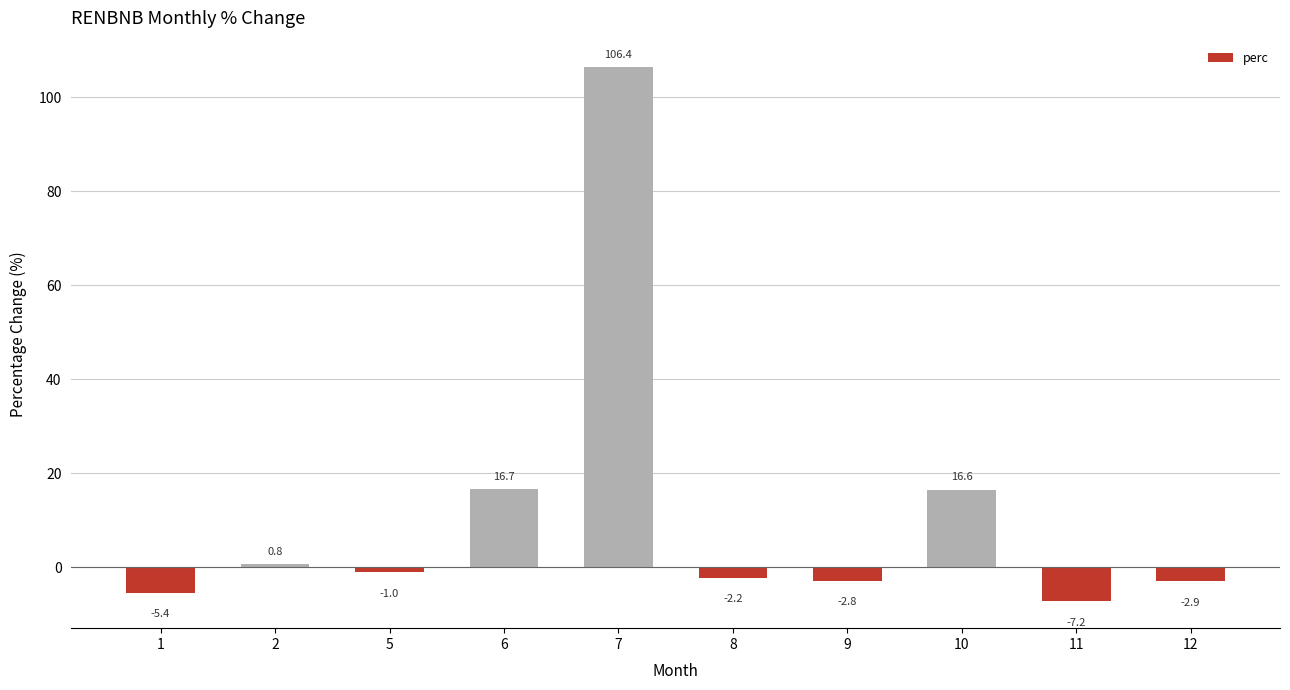

True or false: the data shows 106.4 at 7.

True